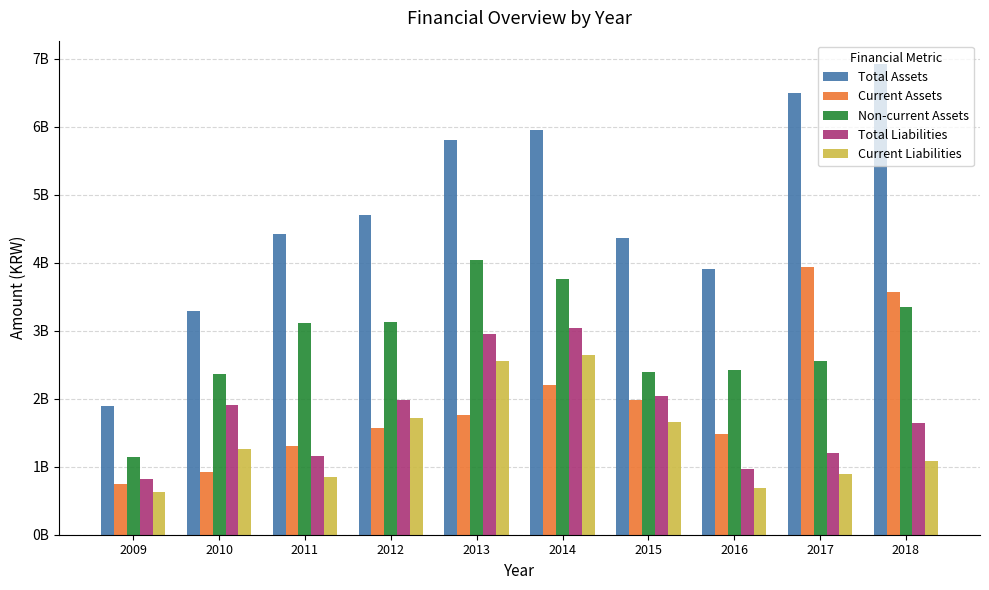

Is the value of Current Assets at 2016 greater than the value of Non-current Assets at 2016?

No